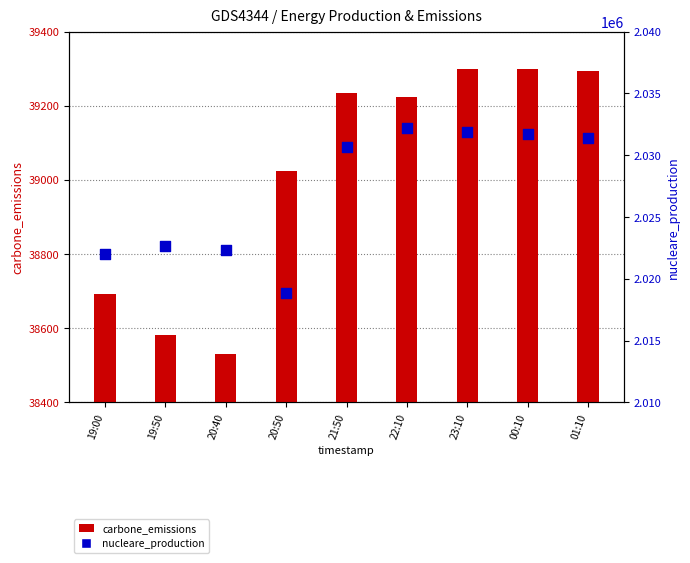

Which series has the widest spread of Y values?

nucleare_production